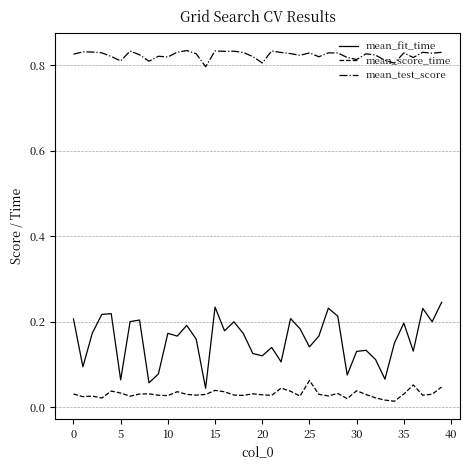

How many distinct data groups are displayed?

3